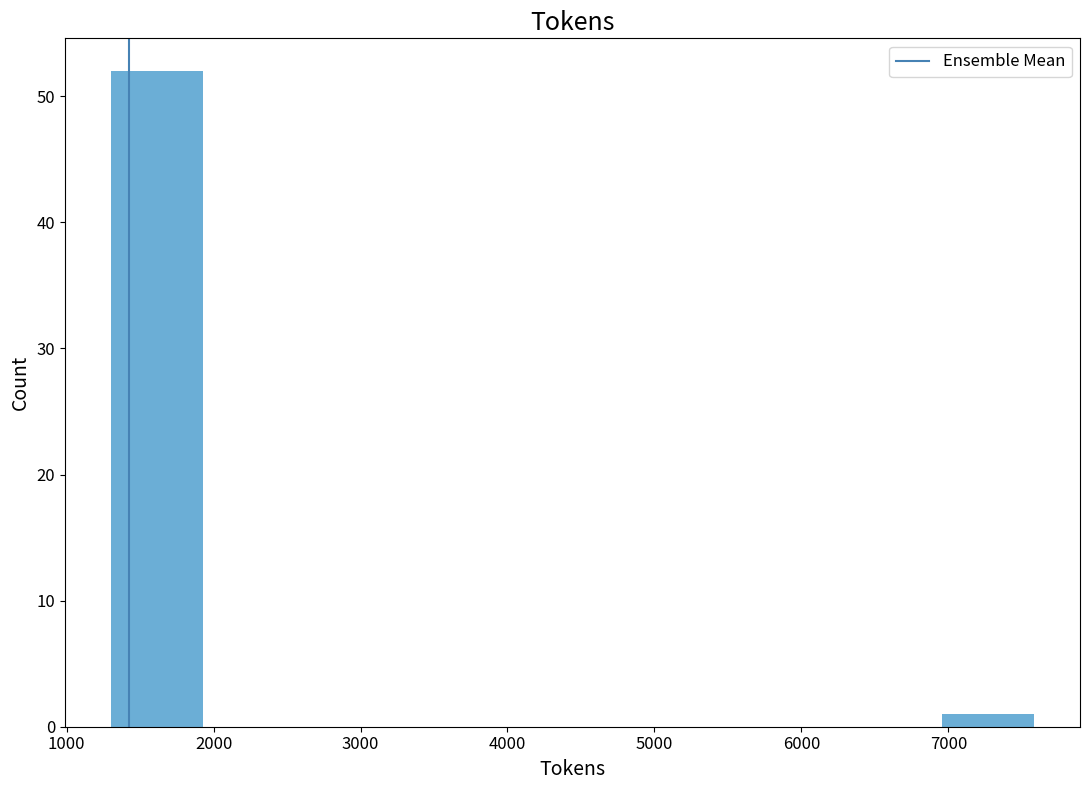

What is the height of the bar covering 7000 to 7600 on the x-axis? Neither the bar edges nor the heights are printed on the chart, so give them approximately, as read against the axes.

1